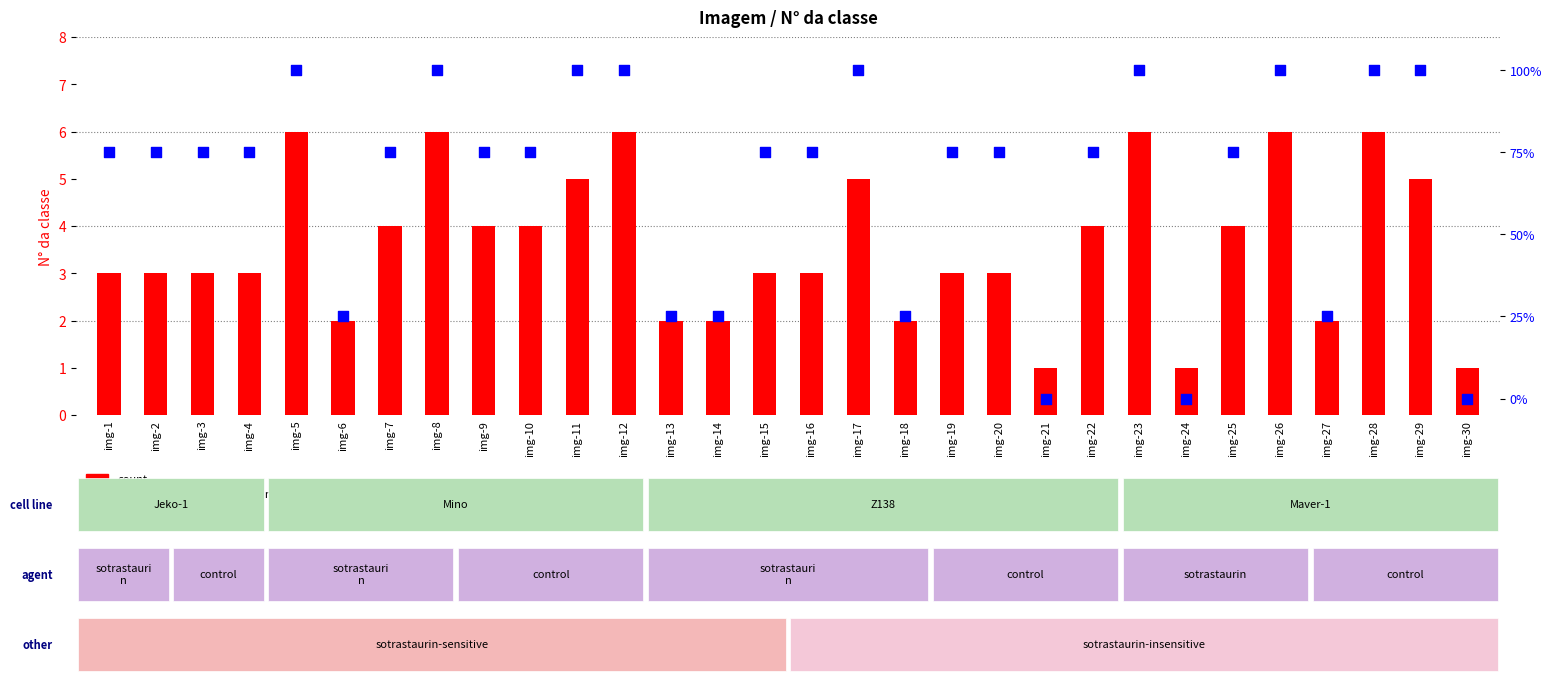

Which series has the largest total across all categories?

percentile rank within the sample